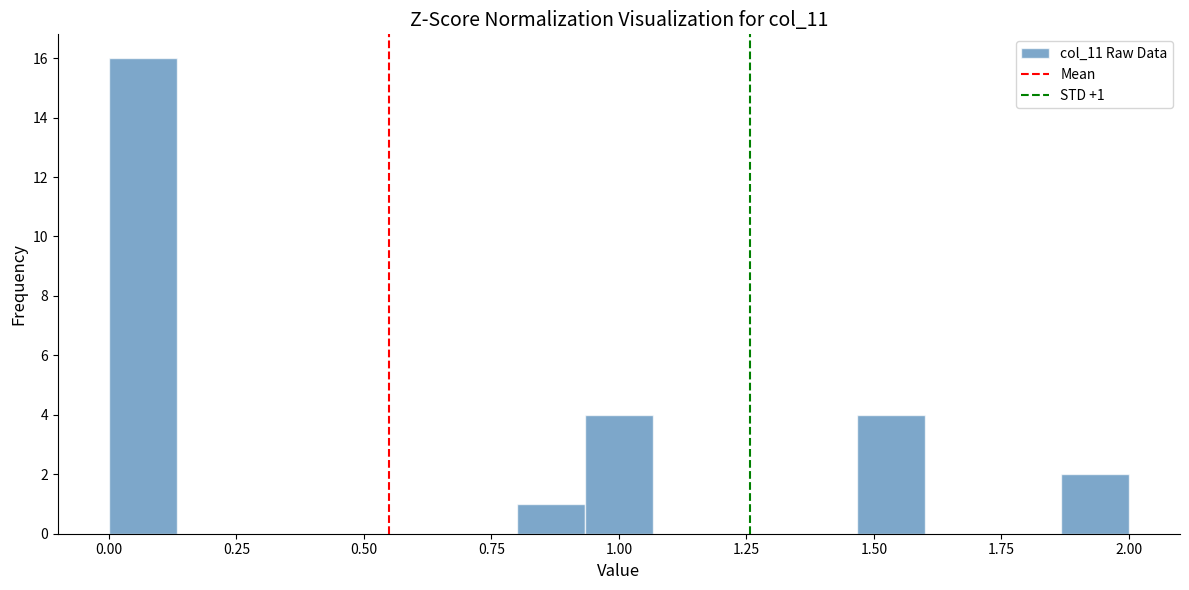

Around what value on the x-axis is the tallest bar? Give the approximate position of its centre, as read against the axis.

0.05